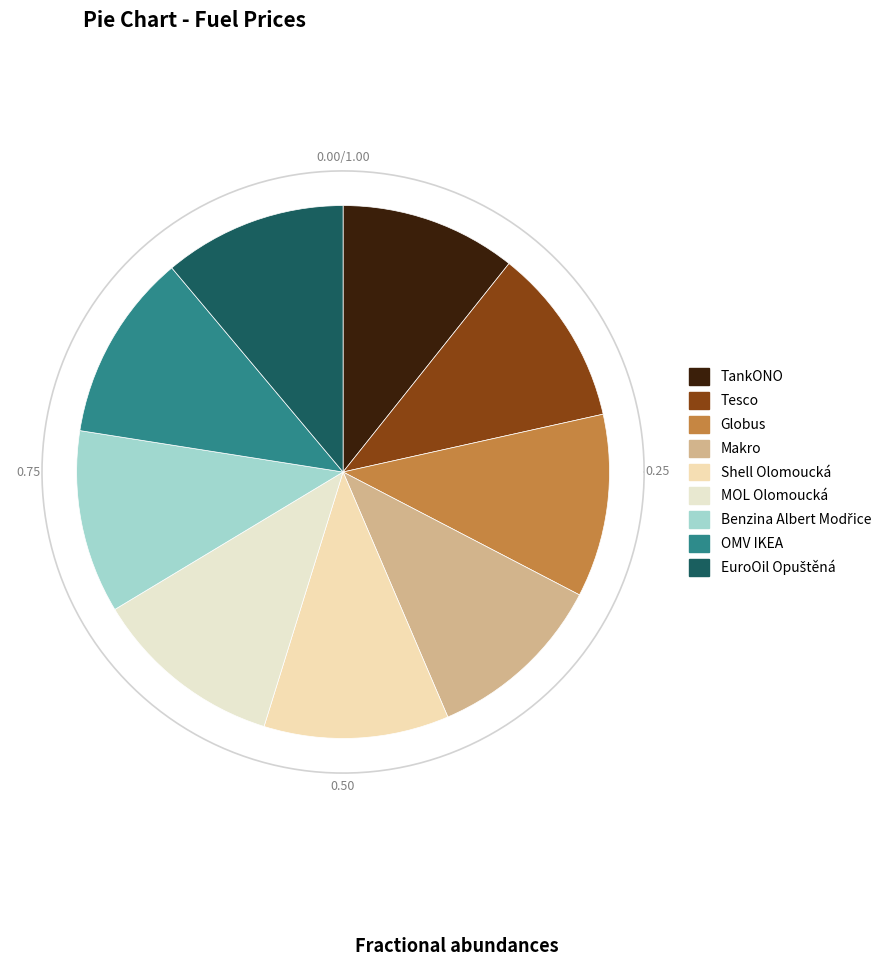

Rank the categories by value from lowest to highest.

TankONO, Tesco, Makro, Globus, Benzina Albert Modřice, EuroOil Opuštěná, Shell Olomoucká, OMV IKEA, MOL Olomoucká